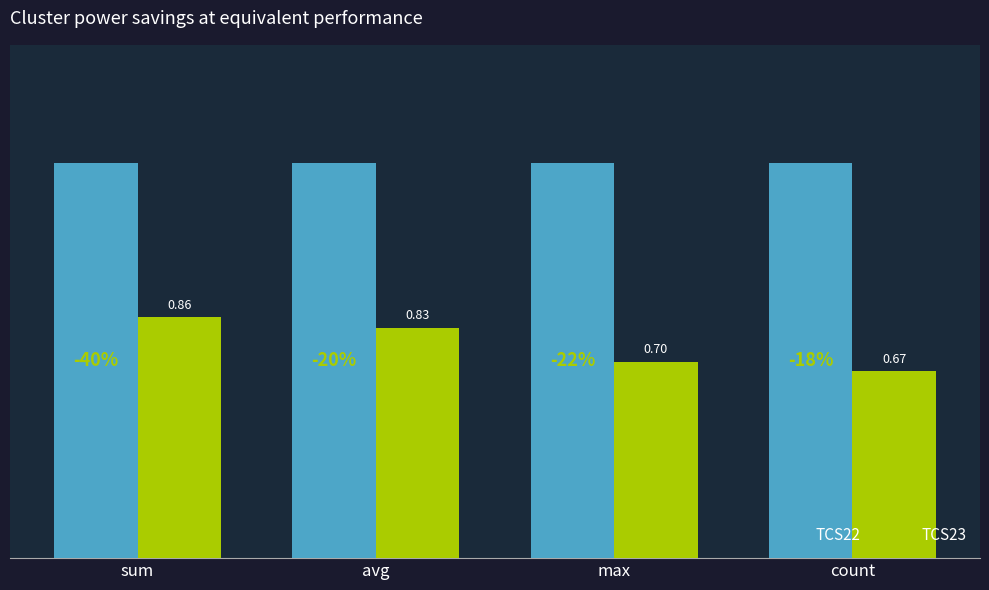

Which series has the largest total across all categories?

TCS22